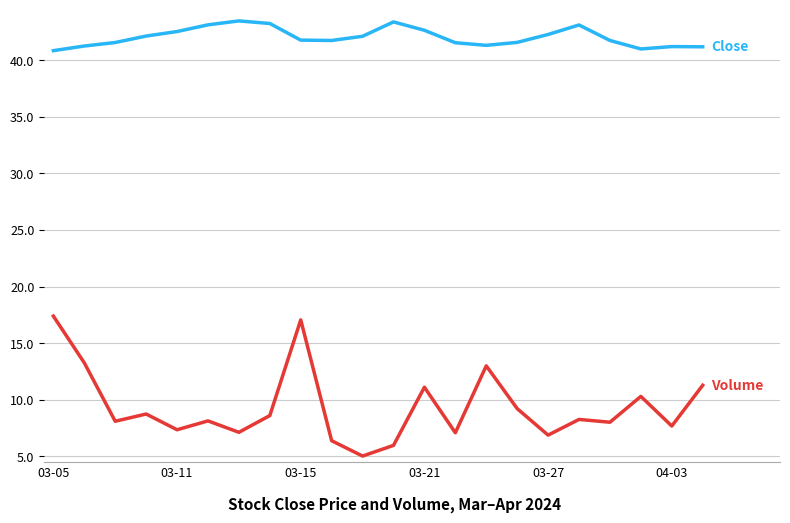

What is the maximum value shown in the chart?

43.5